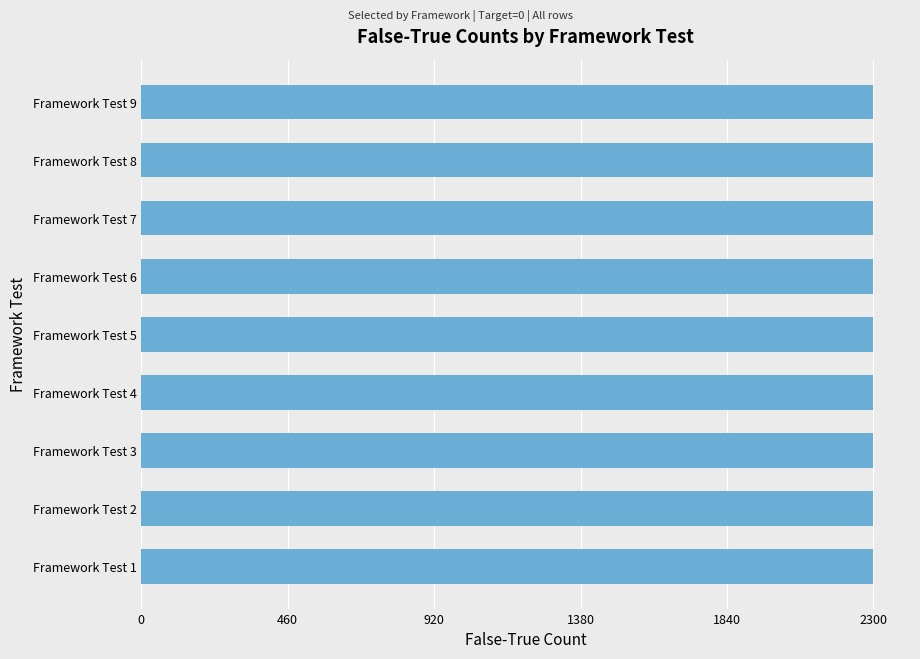

At which label does True-False reach its peak?

Test 1